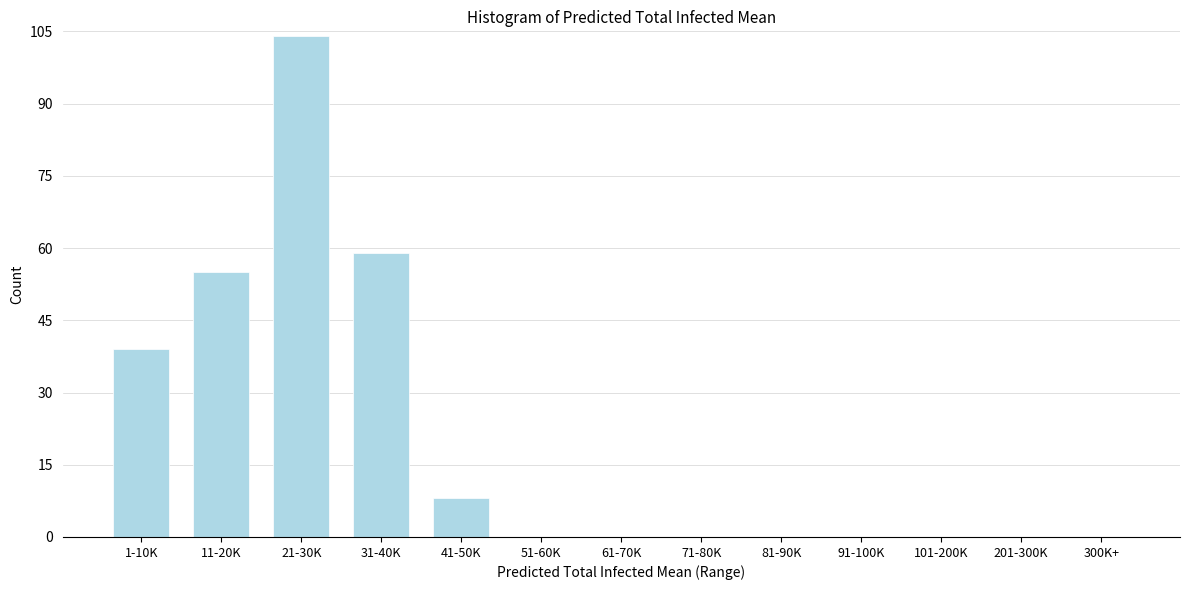

Reading left to right, list all the values displayed in this chart.

1-10K=39	11-20K=55	21-30K=104	31-40K=59	41-50K=8	51-60K=0	61-70K=0	71-80K=0	81-90K=0	91-100K=0	101-200K=0	201-300K=0	300K+=0